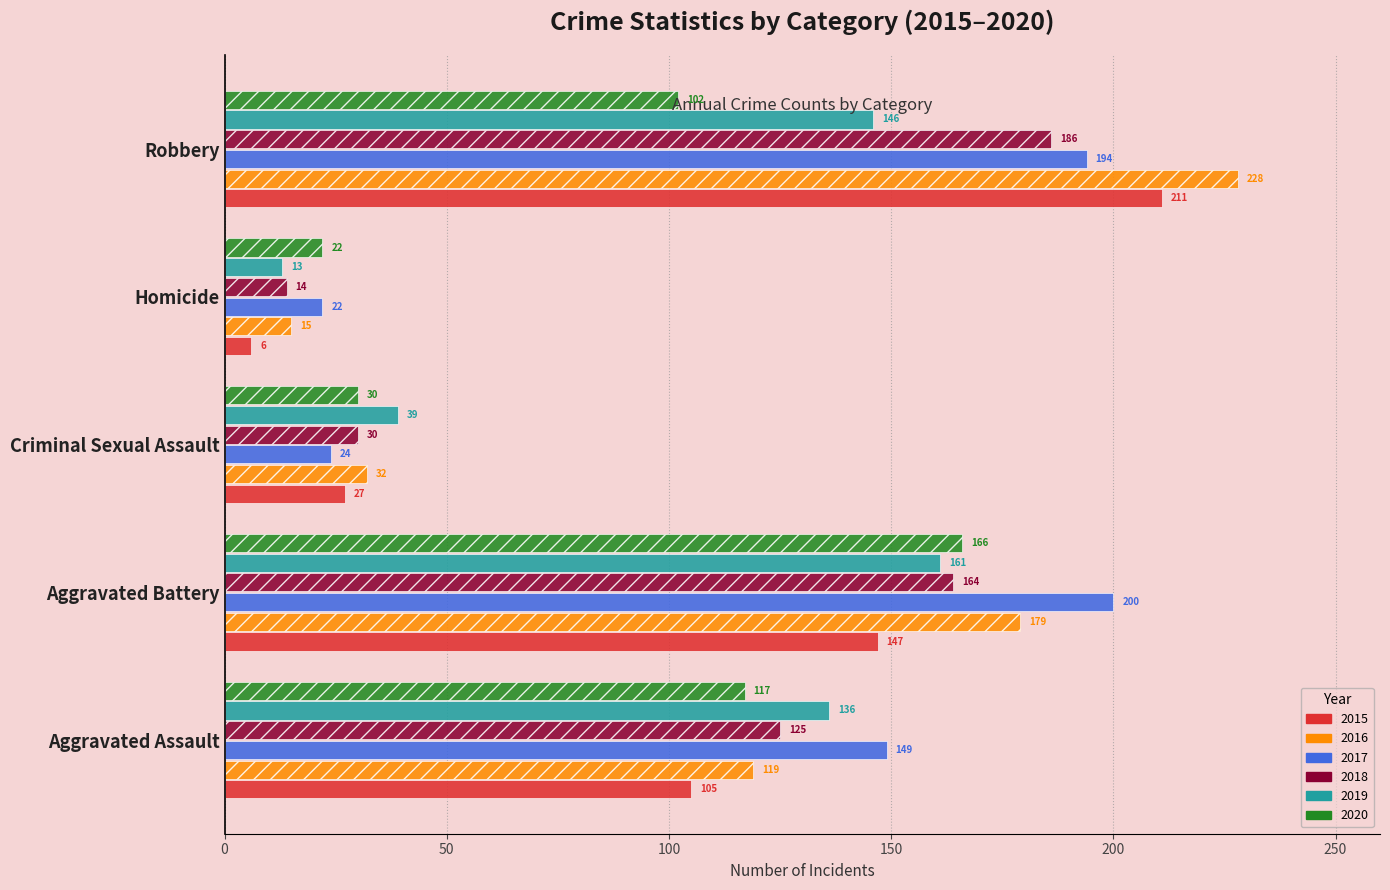

The value of 2019 at Aggravated Battery is 161. True or false?

True